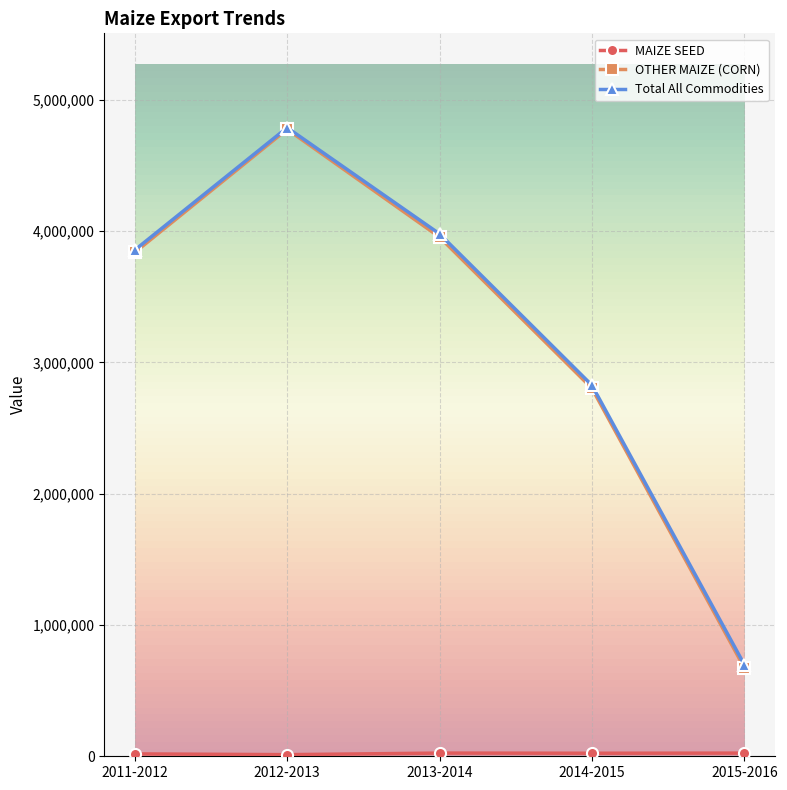

Is it true that OTHER MAIZE (CORN) equals 3837593.2 at 2011-2012?

True